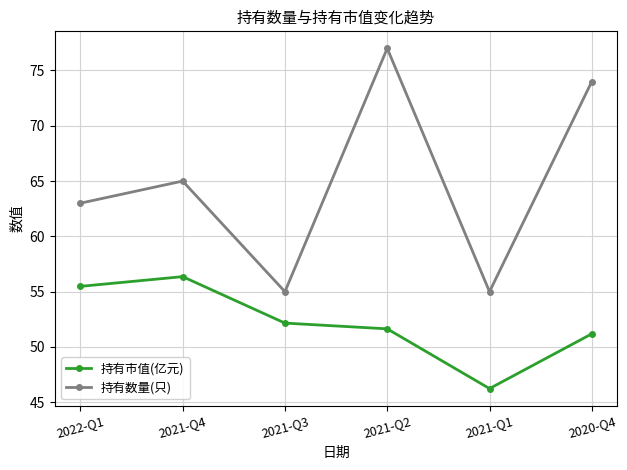

Where is the first local maximum for 持有数量(只)?

2021-Q4